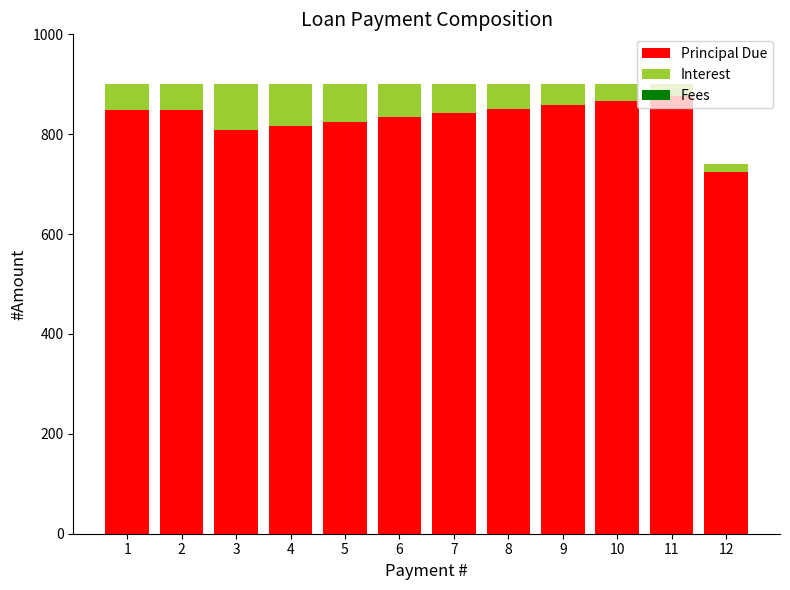

Read the Principal Due value at 3.

808.7